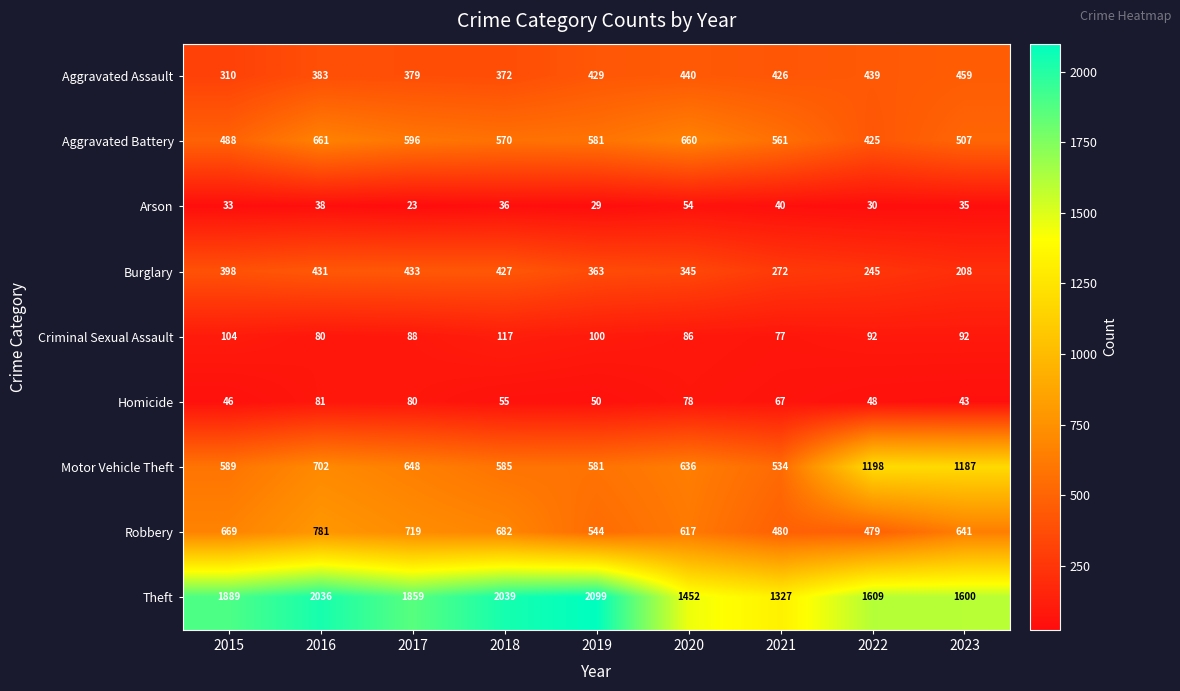

What is the greatest value displayed?

2099